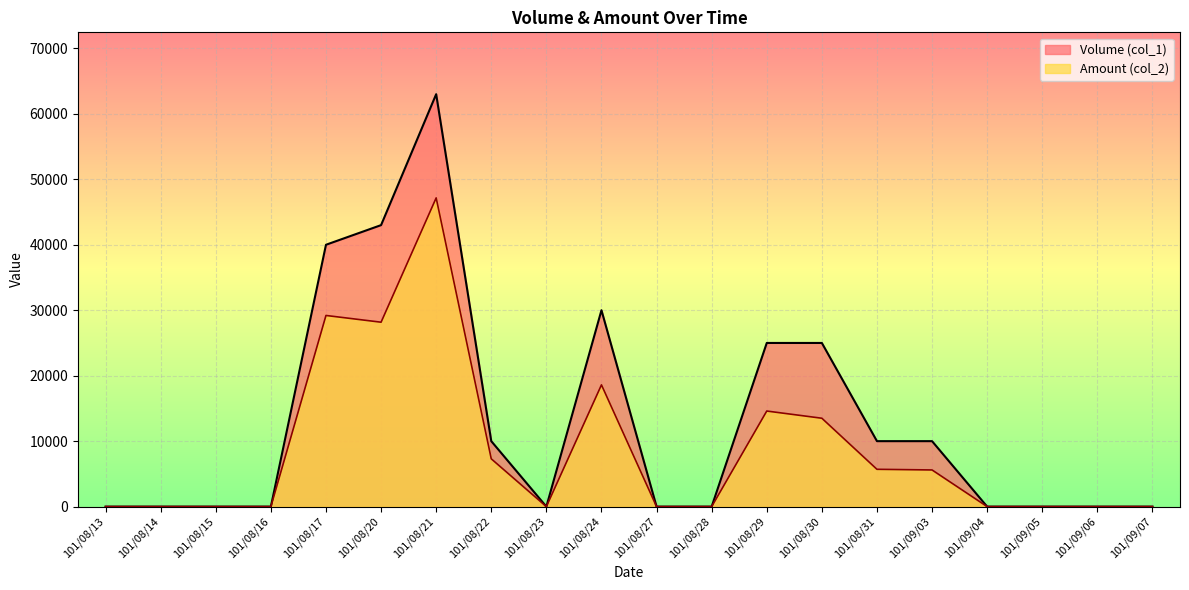

Which category has the highest value across all series?

101/08/21